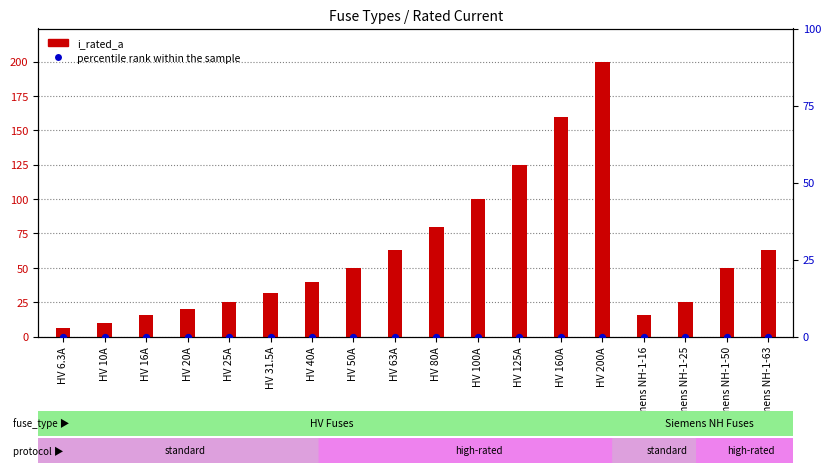

Which series reaches the maximum Y coordinate?

i_rated_a